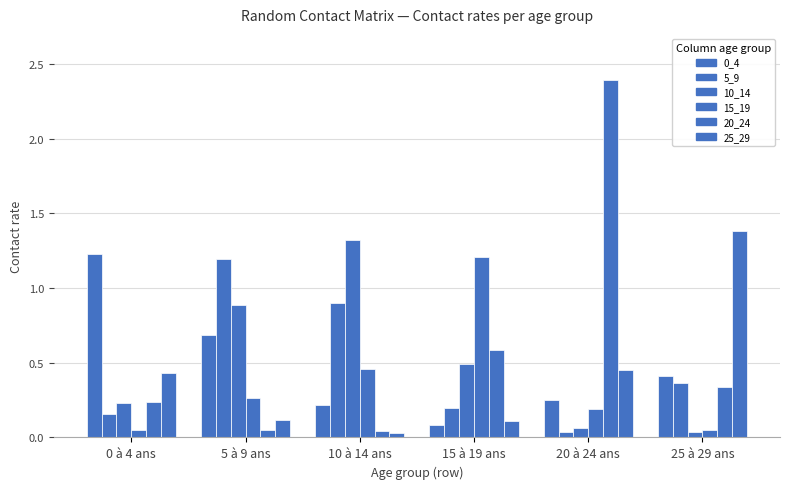

The value of 5_9 at 20 à 24 ans is 0.0. True or false?

True